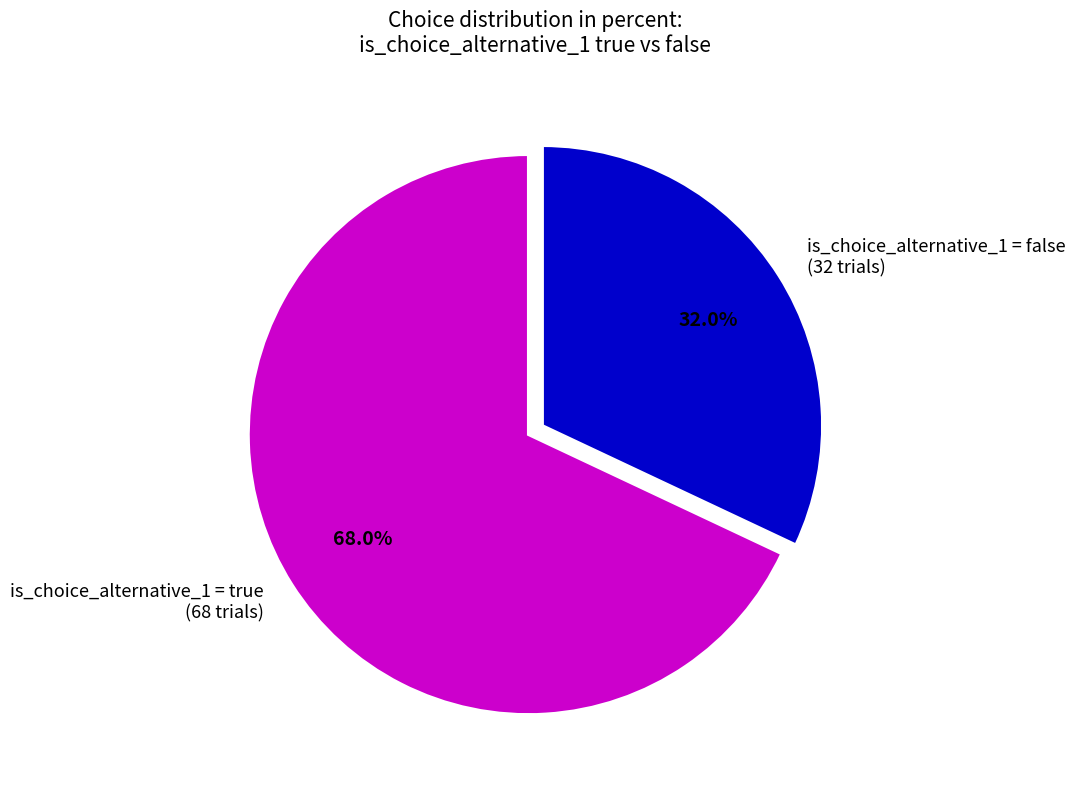

Rank the categories by value from lowest to highest.

is_choice_alternative_1 = false (32 trials), is_choice_alternative_1 = true (68 trials)